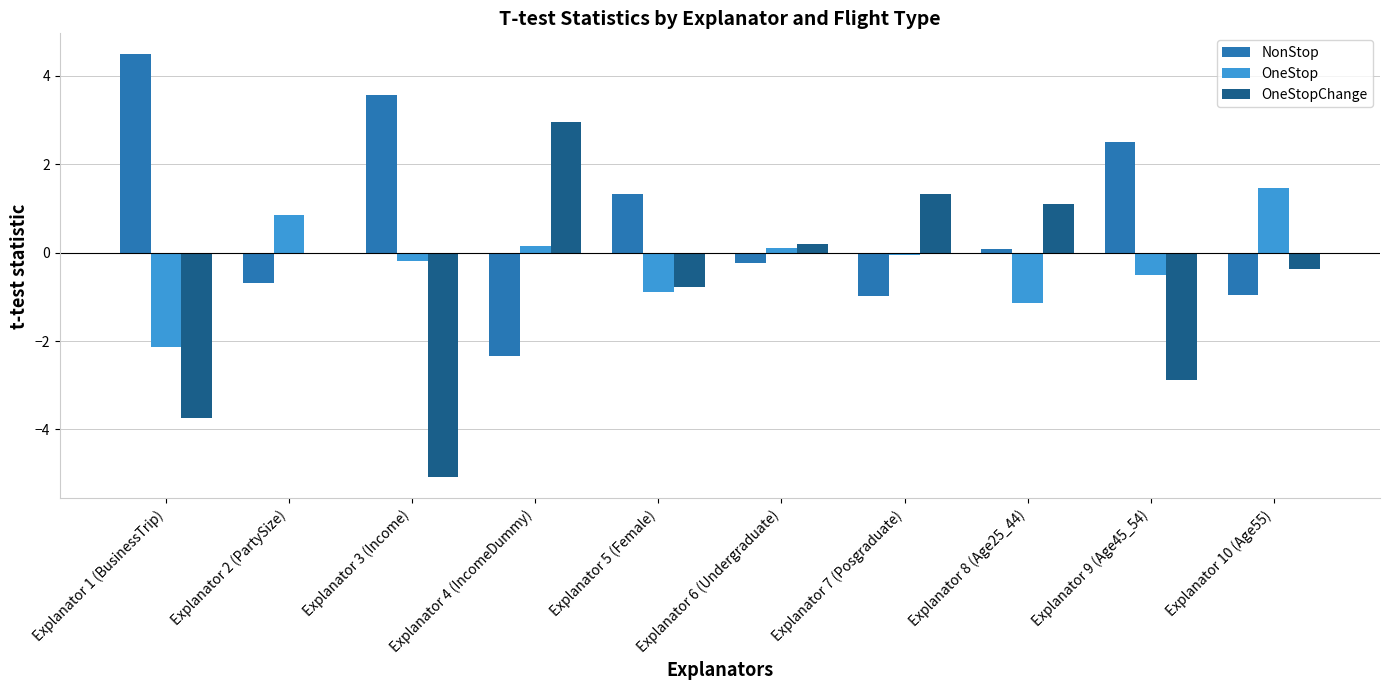

Is the value of NonStop at Explanator 9 (Age45_54) greater than the value of OneStop at Explanator 5 (Female)?

Yes